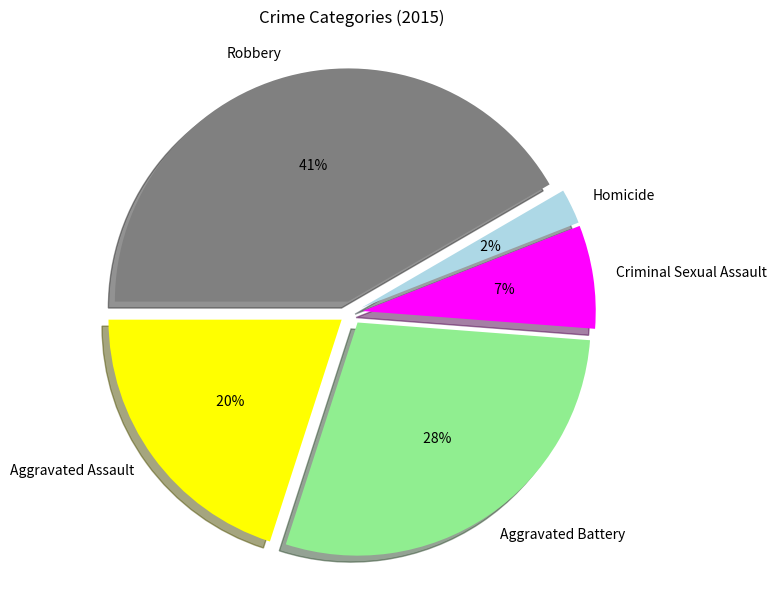

Which slice is the smallest?

Homicide